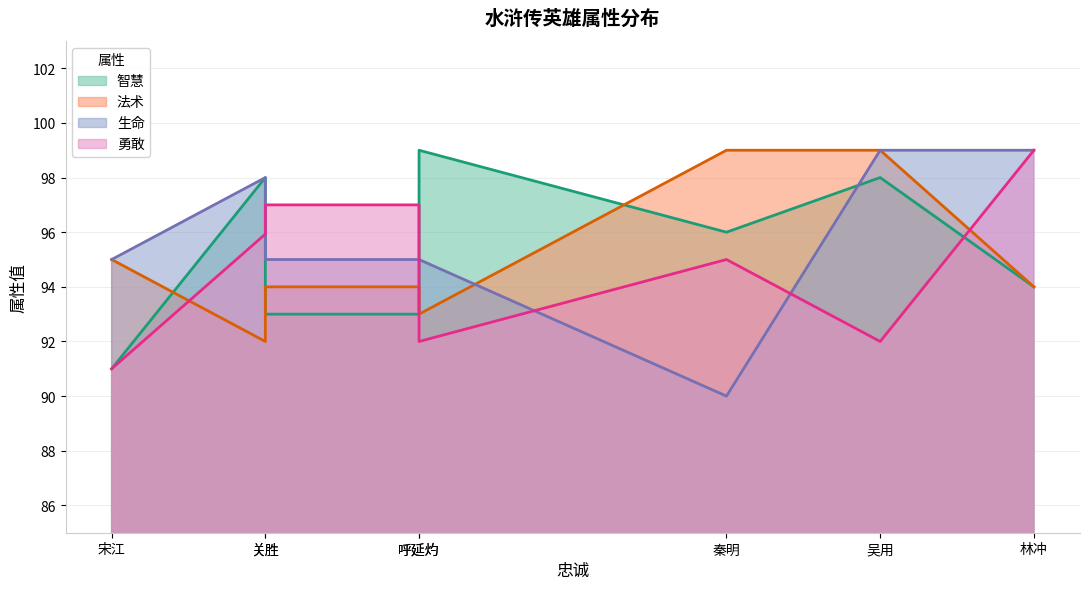

At which label is 智慧 closest to 95?

林冲